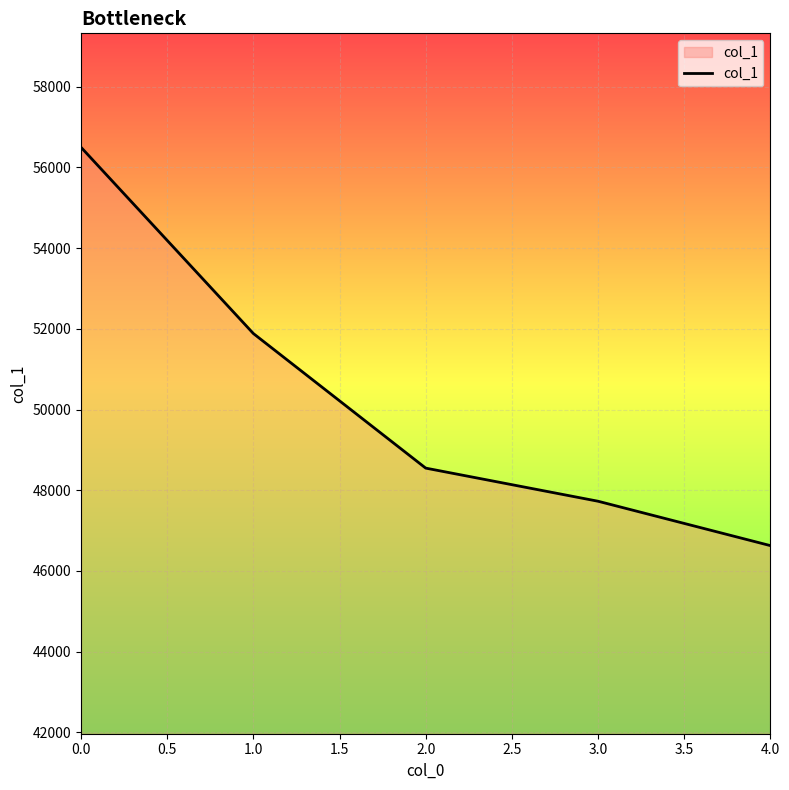

How many values are below 48548?

2